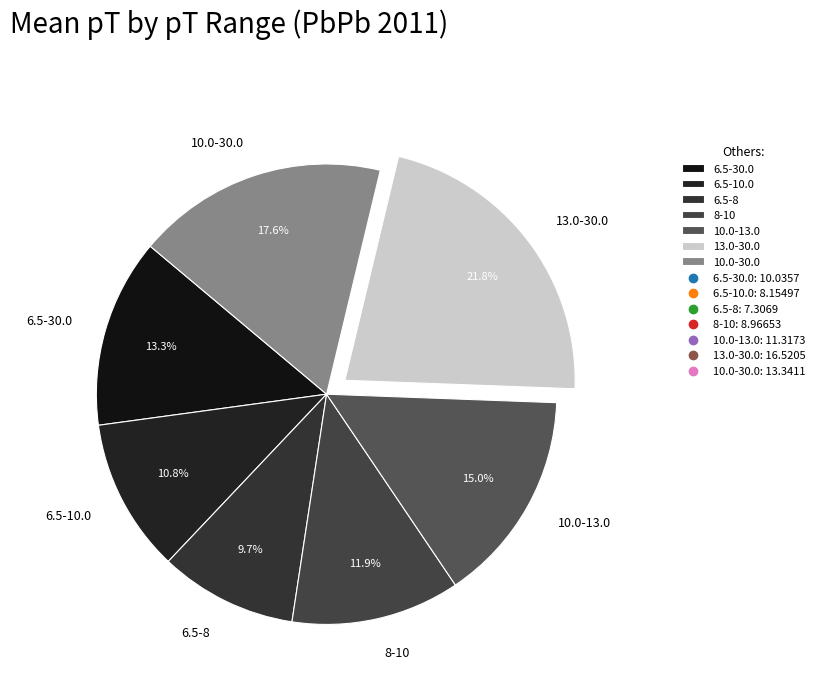

What is the smallest slice in the pie chart?

6.5-8